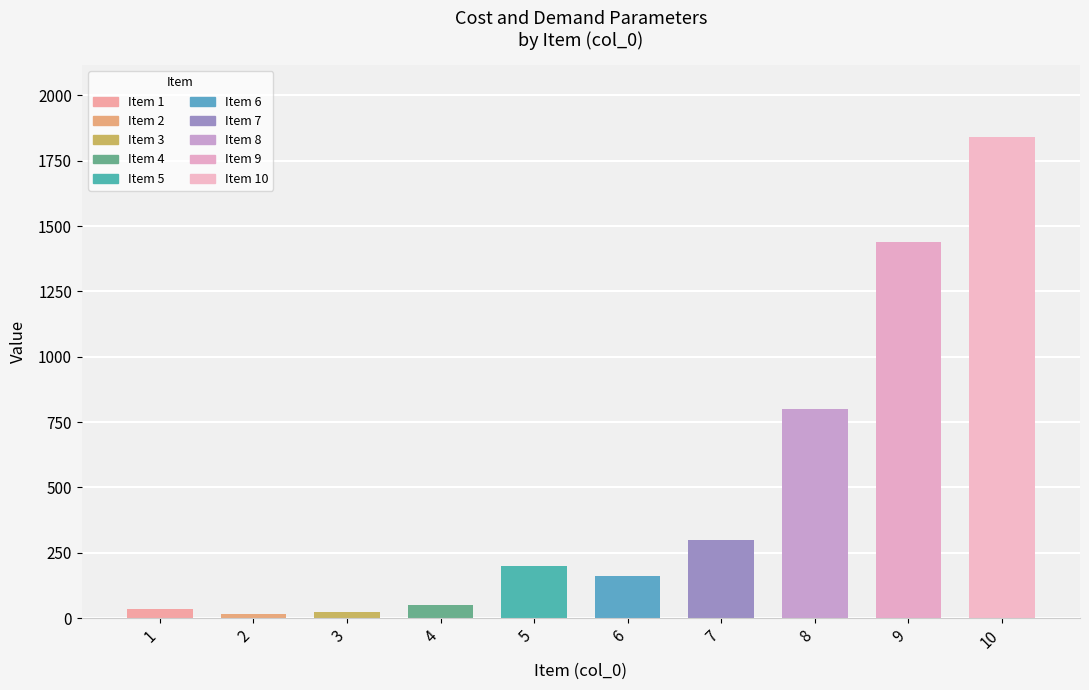

Between 3 and 4, which is larger?

4